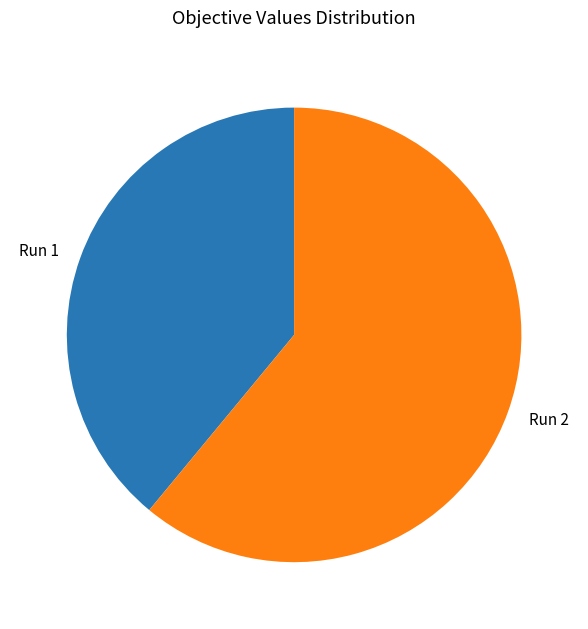

Which slice is the smallest?

Run 1